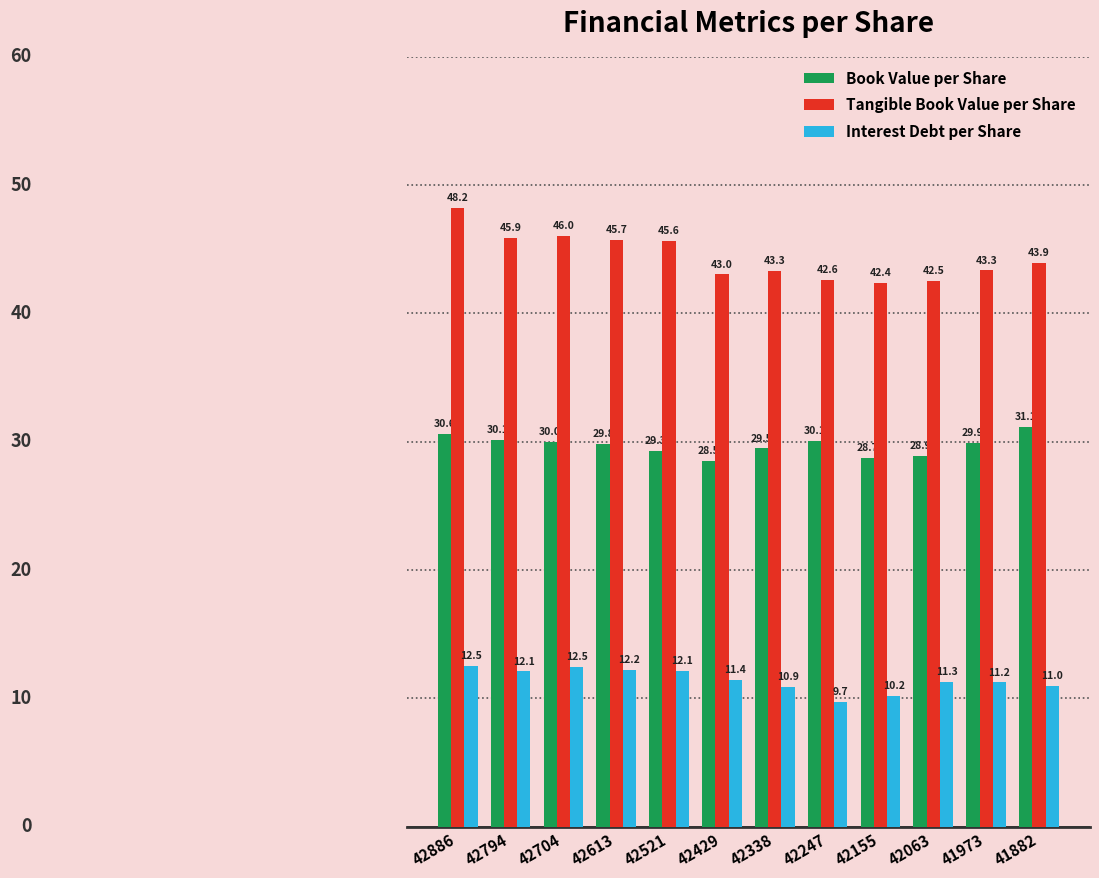

List the series in order of their peak value, lowest first.

Interest Debt per Share, Book Value per Share, Tangible Book Value per Share